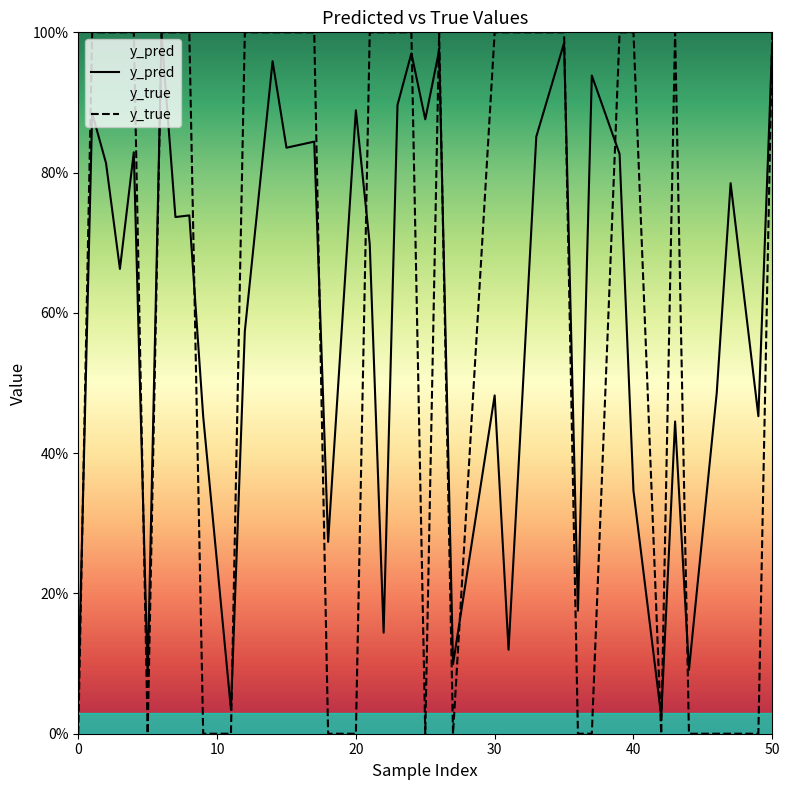

How many interior local valleys does the y_pred series have?

14